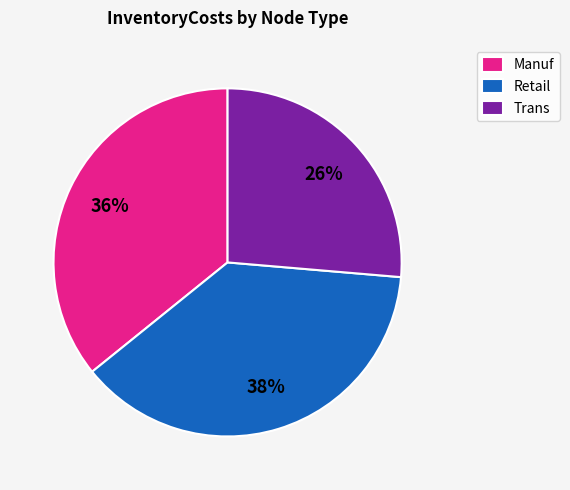

Is the sum of Manuf and Trans greater than half?

Yes